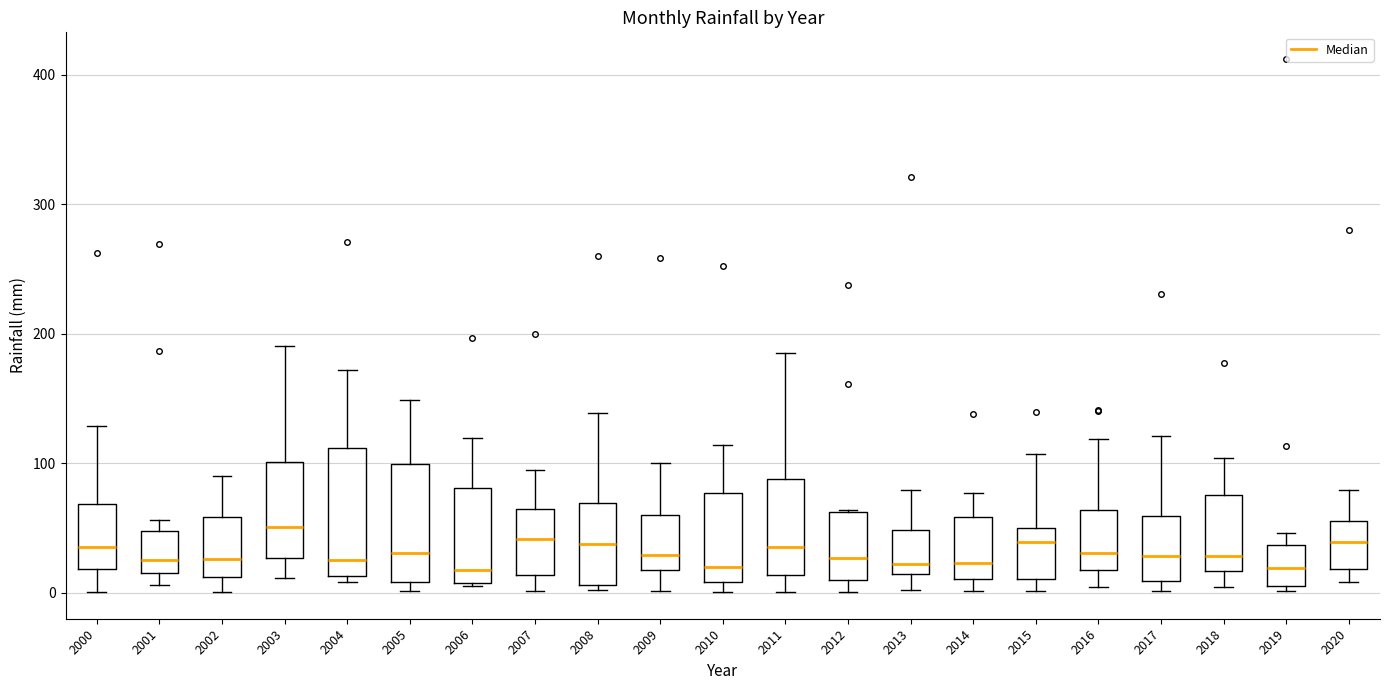

Reading left to right, read every box against the y-axis: the position of its median line, the range the box covers, and the ends of its whiskers. The values are not printed on the chart, so give them approximately, as read against the axis.

2000: median 30, box 20 to 70, whiskers 0 to 130
2001: median 30, box 10 to 50, whiskers 10 (just below the box's lower edge) to 60
2002: median 30, box 10 to 60, whiskers 0 to 90
2003: median 50, box 30 to 100, whiskers 10 to 190
2004: median 30, box 10 to 110, whiskers 10 (just below the box's lower edge) to 170
2005: median 30, box 10 to 100, whiskers 0 to 150
2006: median 20, box 10 to 80, whiskers 10 to 120
2007: median 40, box 10 to 60, whiskers 0 to 90
2008: median 40, box 10 to 70, whiskers 0 to 140
2009: median 30, box 20 to 60, whiskers 0 to 100
2010: median 20, box 10 to 80, whiskers 0 to 110
2011: median 40, box 10 to 90, whiskers 0 to 190
2012: median 30, box 10 to 60, whiskers 0 to 60
2013: median 20, box 10 to 50, whiskers 0 to 80
2014: median 20, box 10 to 60, whiskers 0 to 80
2015: median 40, box 10 to 50, whiskers 0 to 110
2016: median 30, box 20 to 60, whiskers 0 to 120
2017: median 30, box 10 to 60, whiskers 0 to 120
2018: median 30, box 20 to 80, whiskers 0 to 100
2019: median 20, box 0 to 40, whiskers 0 (just below the box's lower edge) to 50
2020: median 40, box 20 to 60, whiskers 10 to 80